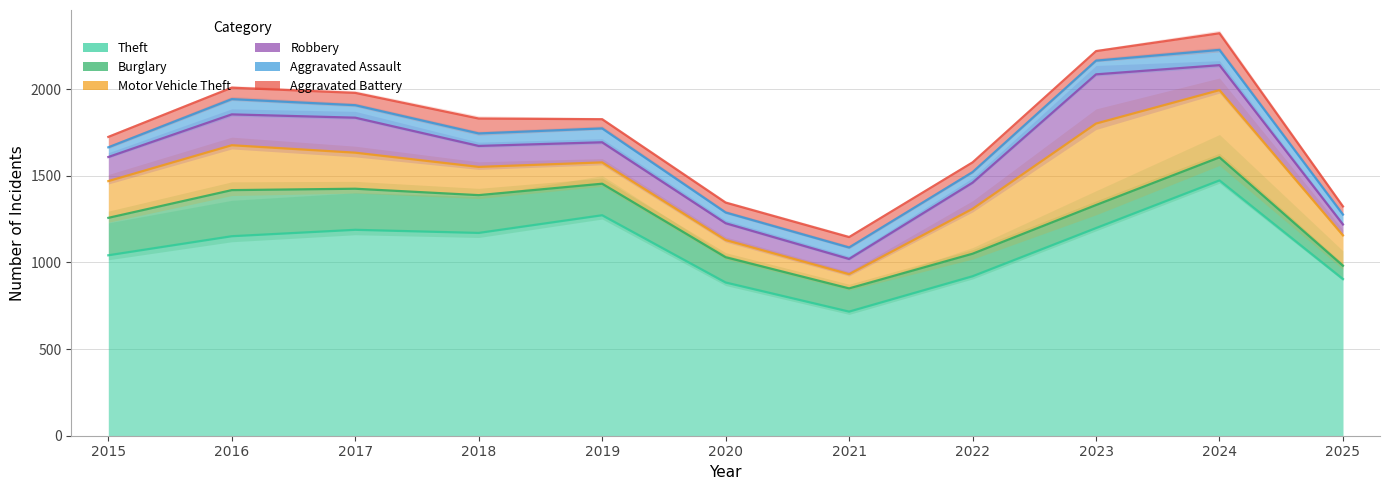

Is it true that Burglary equals 266 at 2016?

True